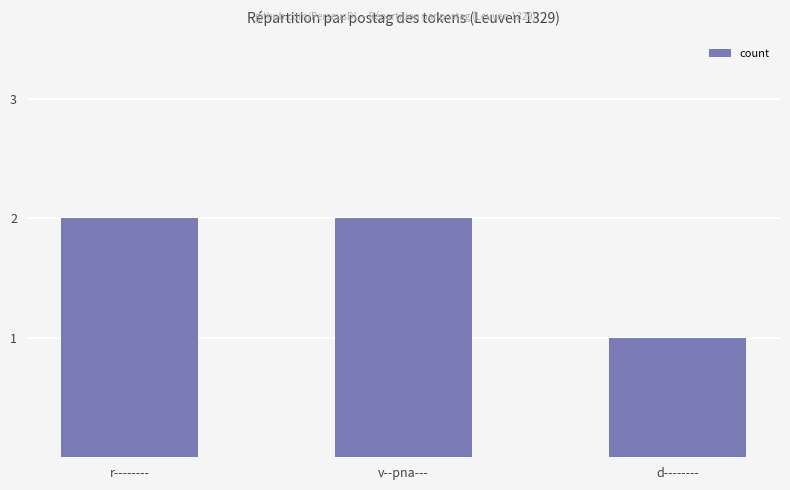

Does the chart contain any negative values?

No